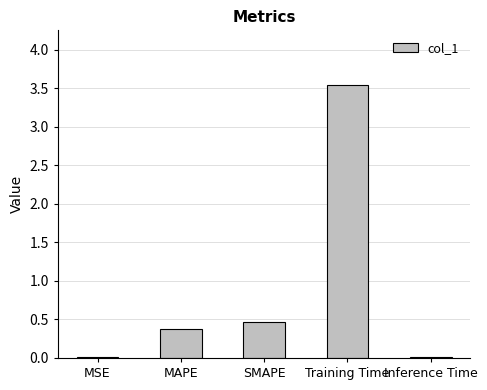

What position from the right is MSE?

5